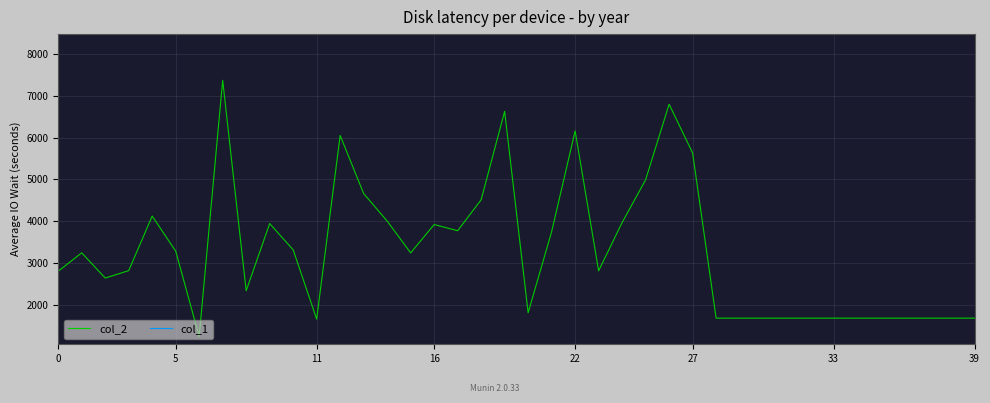

What is the difference between the maximum and minimum values in the col_1 series?

53